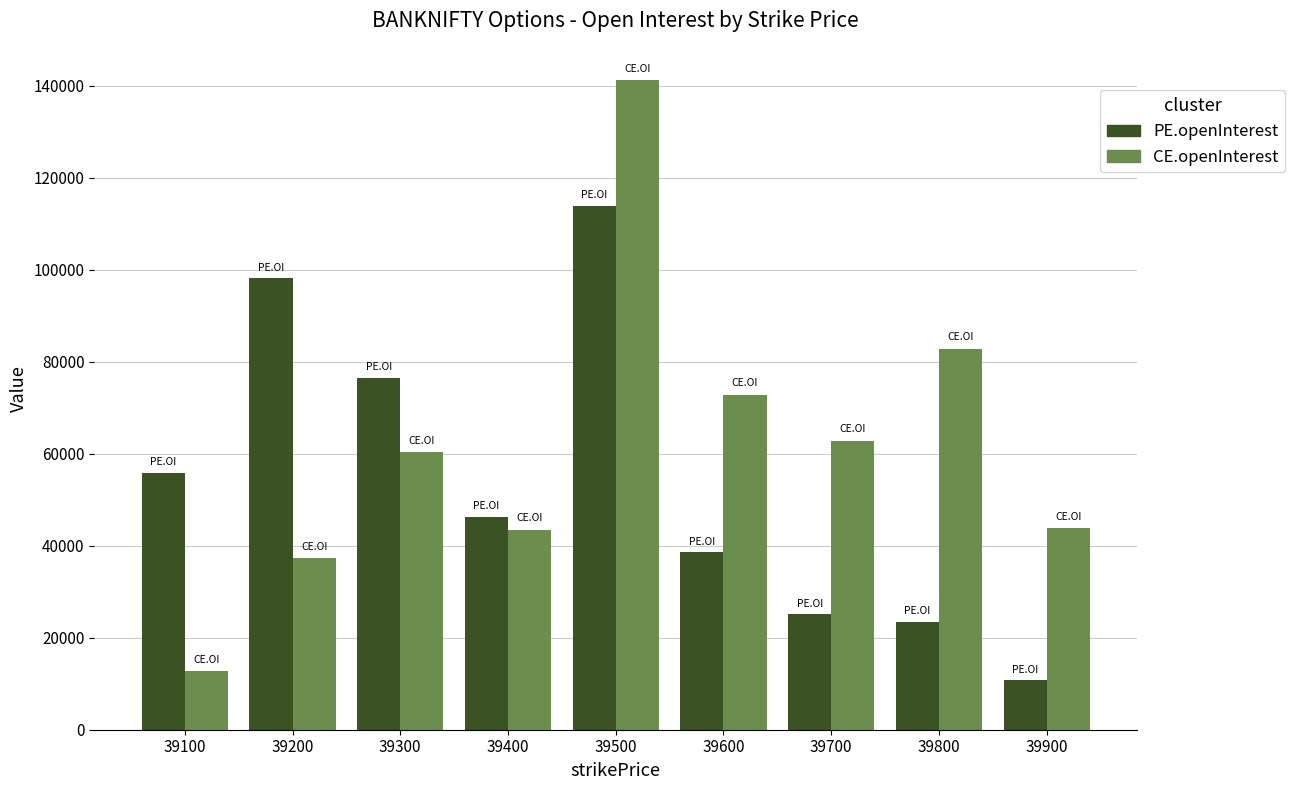

What is the total value across all series at 39600?

111533